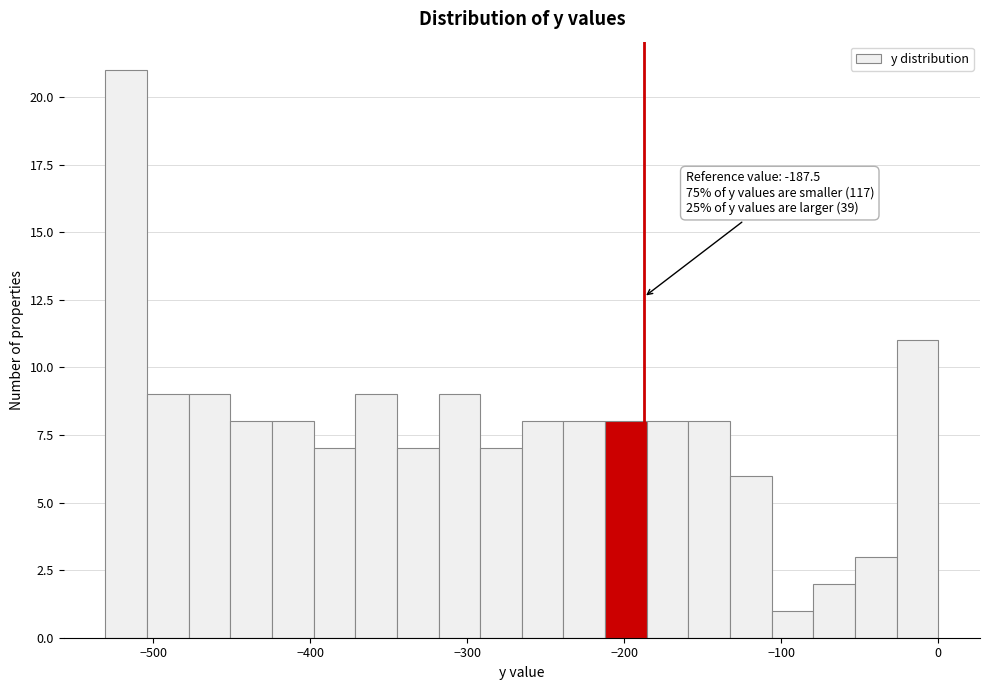

Read against the x-axis, roughly where is the centre of the tallest bar?

-520